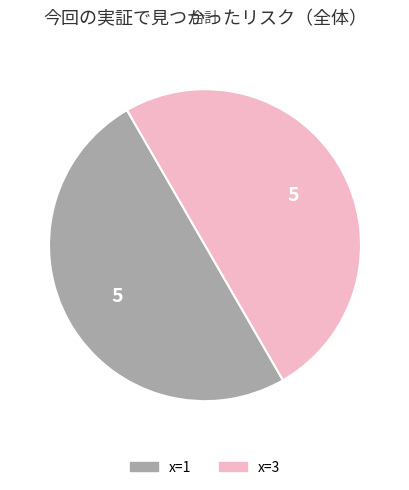

Combined, do x=3 and x=1 account for over 50%?

Yes